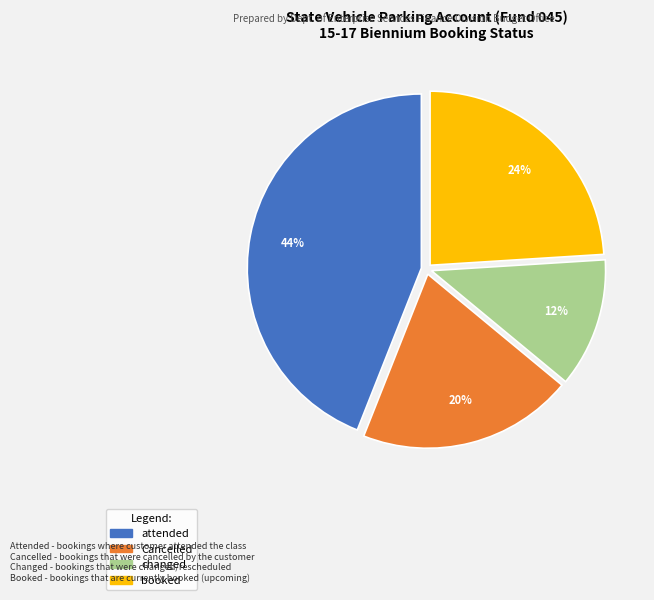

Approximately how many times larger is the value at Cancelled compared to booked?

0.8